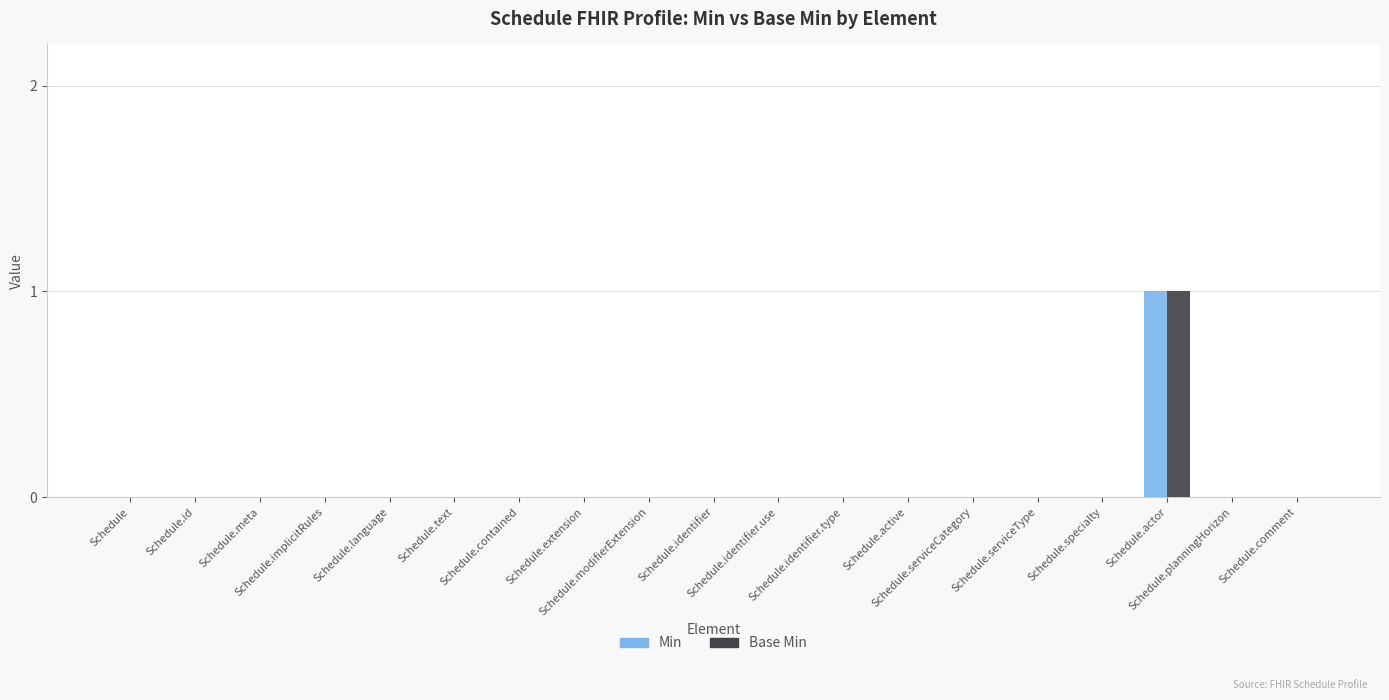

What is the label of the 10th bar from the right?

Schedule.identifier